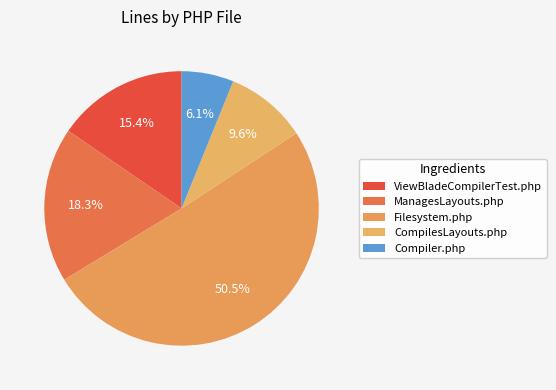

Does any single category account for the majority?

Yes